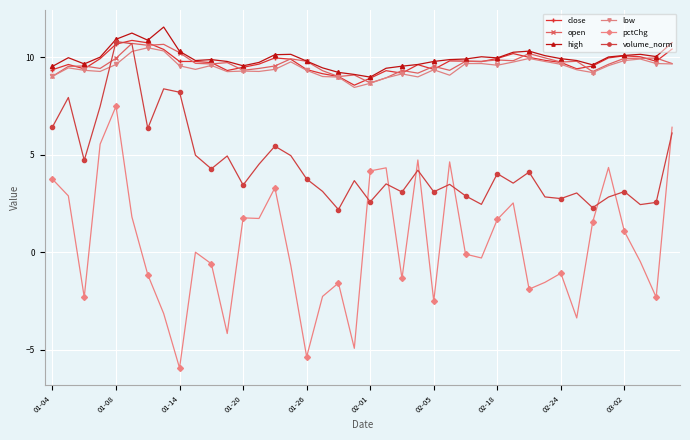

What is the value of the close point at the 21st from the left?

8.9